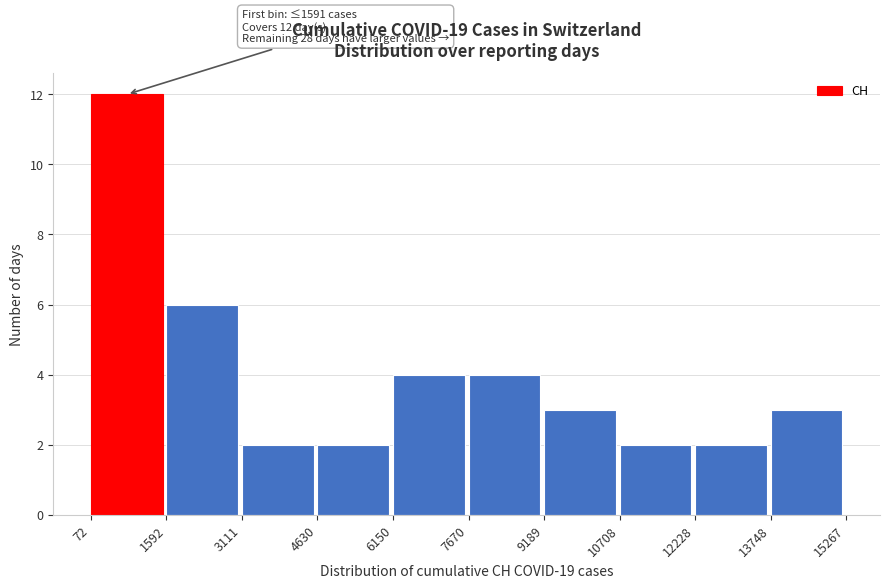

Over which range of the x-axis is the bar tallest?

72 to 1592